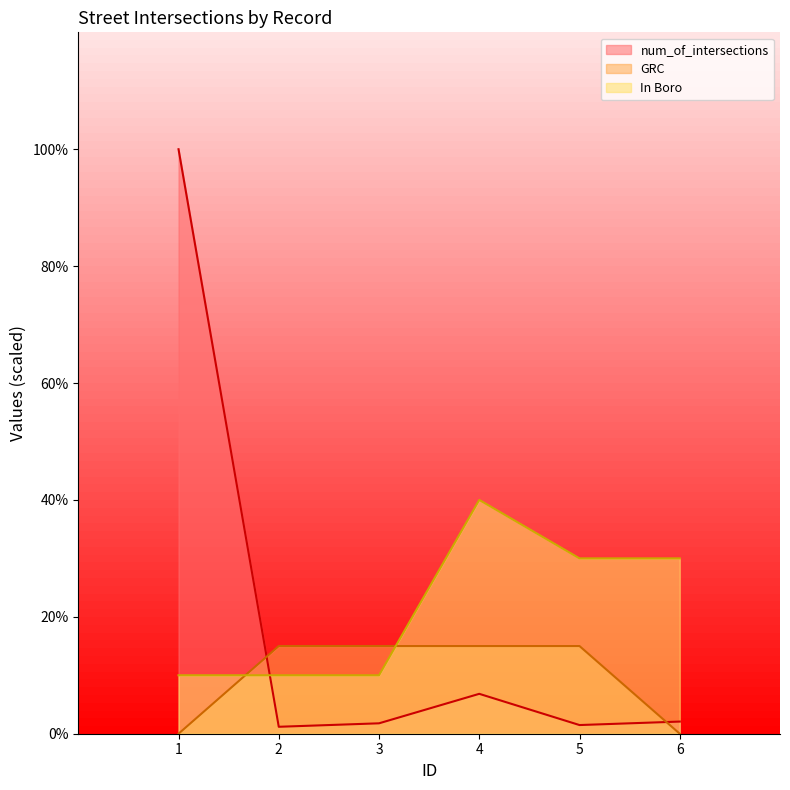

Is it true that In Boro equals 11.3 at 5?

False